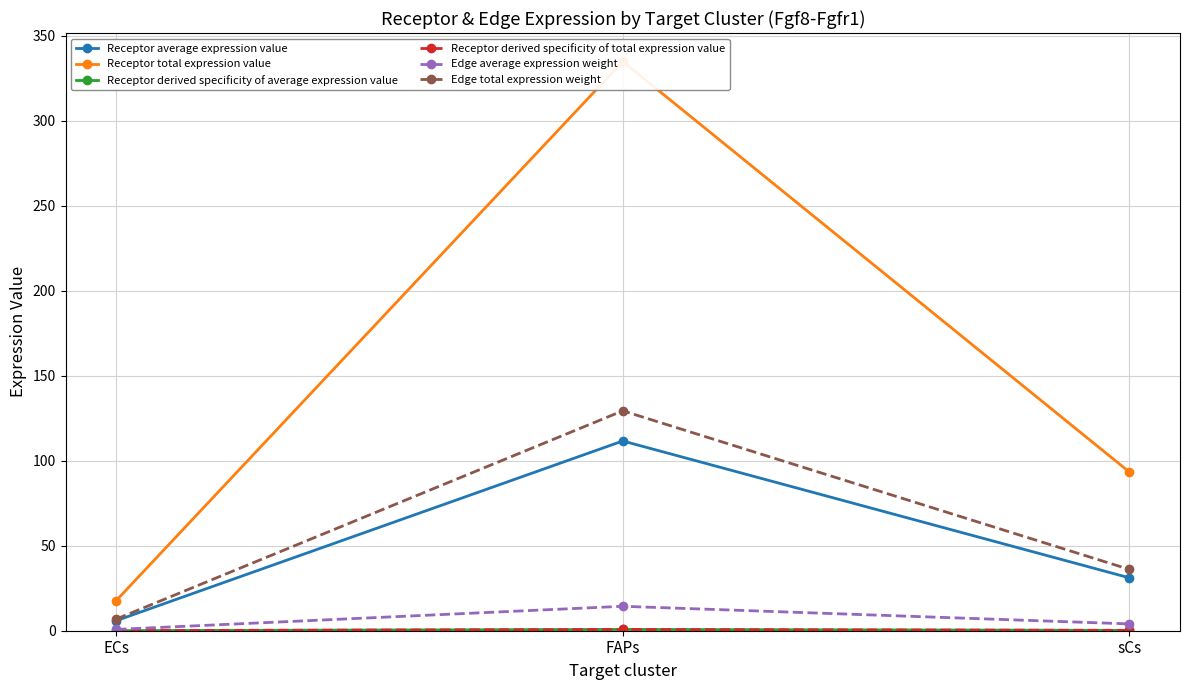

What is the label of the 3rd point from the right?

ECs